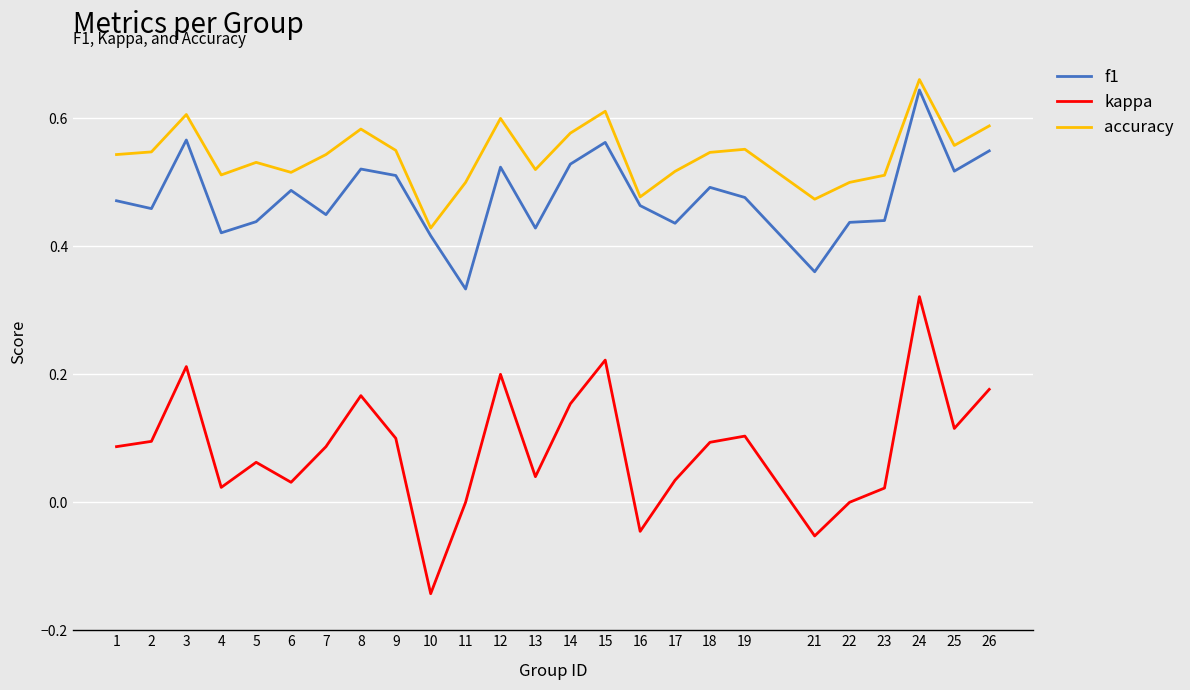

Is it true that f1 equals 0.5 at 26?

True